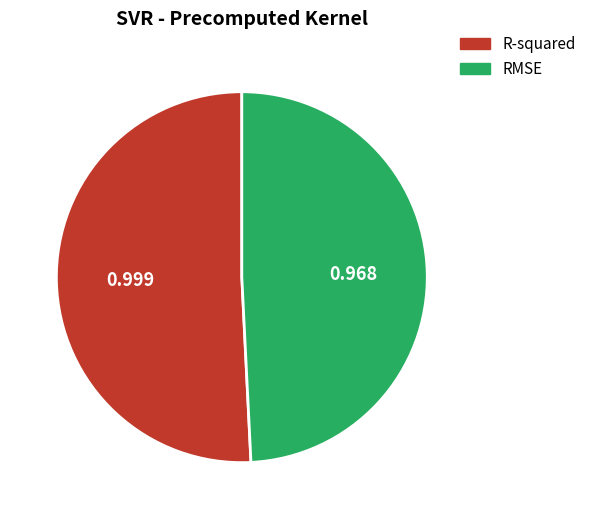

What is the largest slice in the pie chart?

R-squared